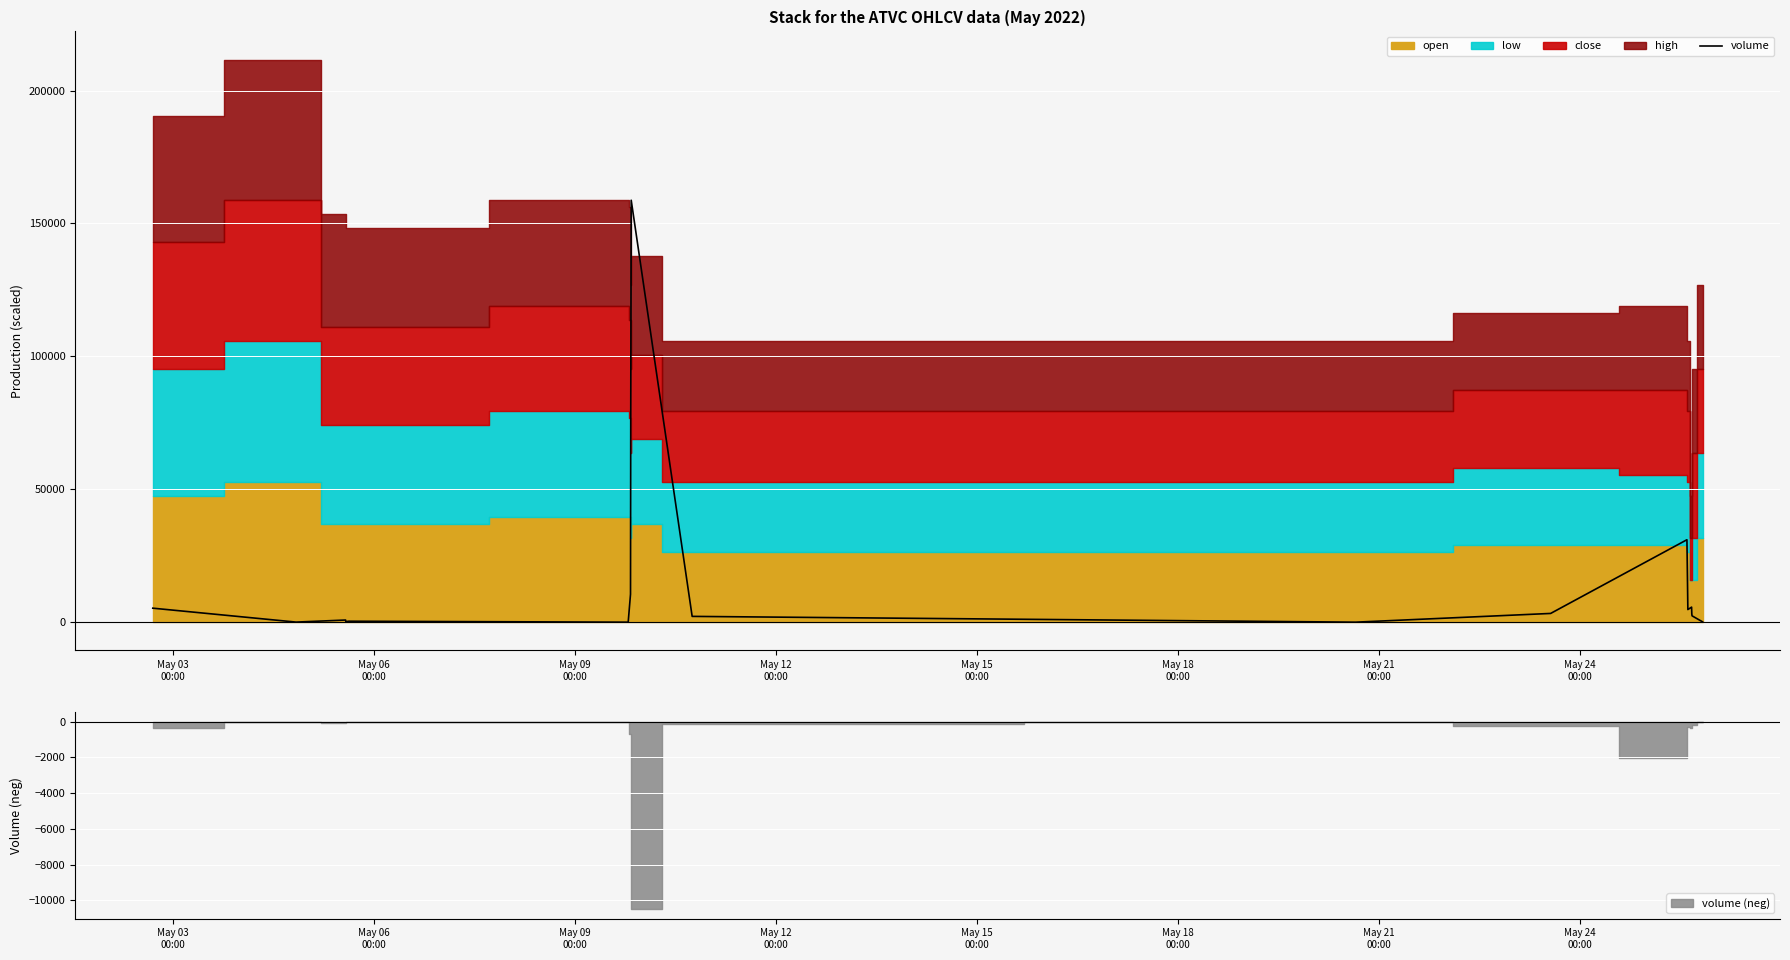

How many lines are shown in the chart?

1